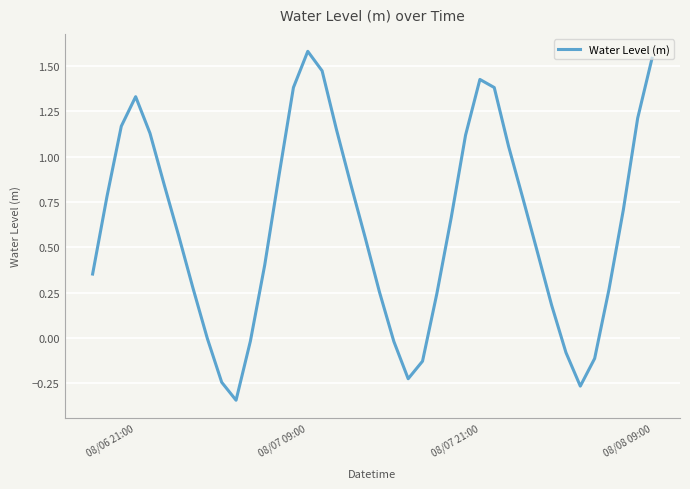

What is the difference between the maximum and minimum values?

1.9